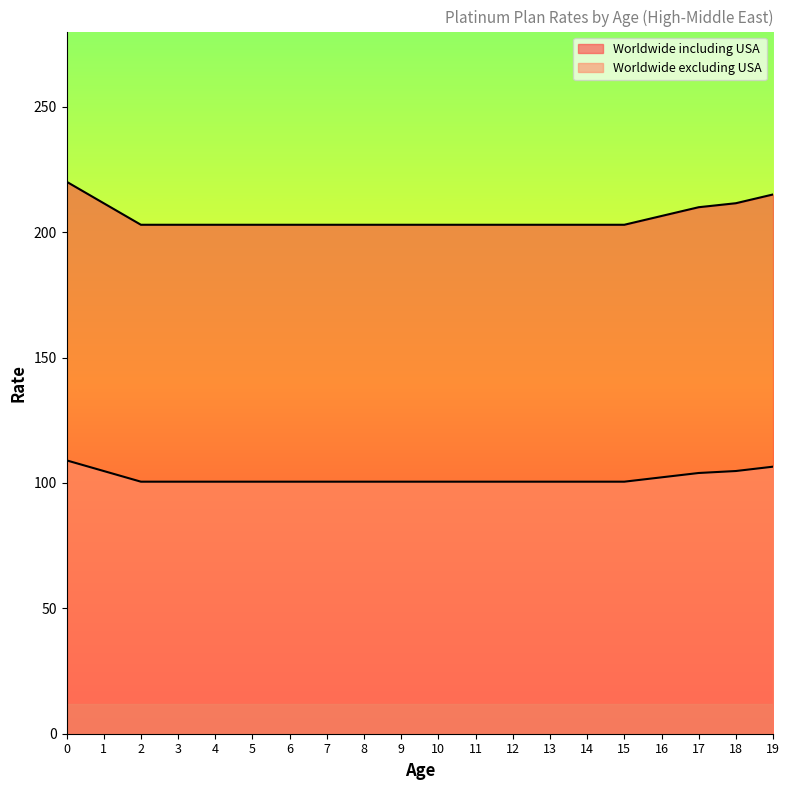

What is the difference between the highest and lowest values at 12?

102.4